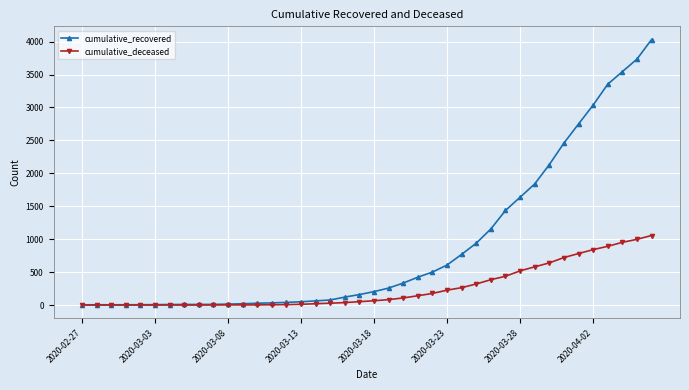

Is this an area chart (filled region under the line)?

No